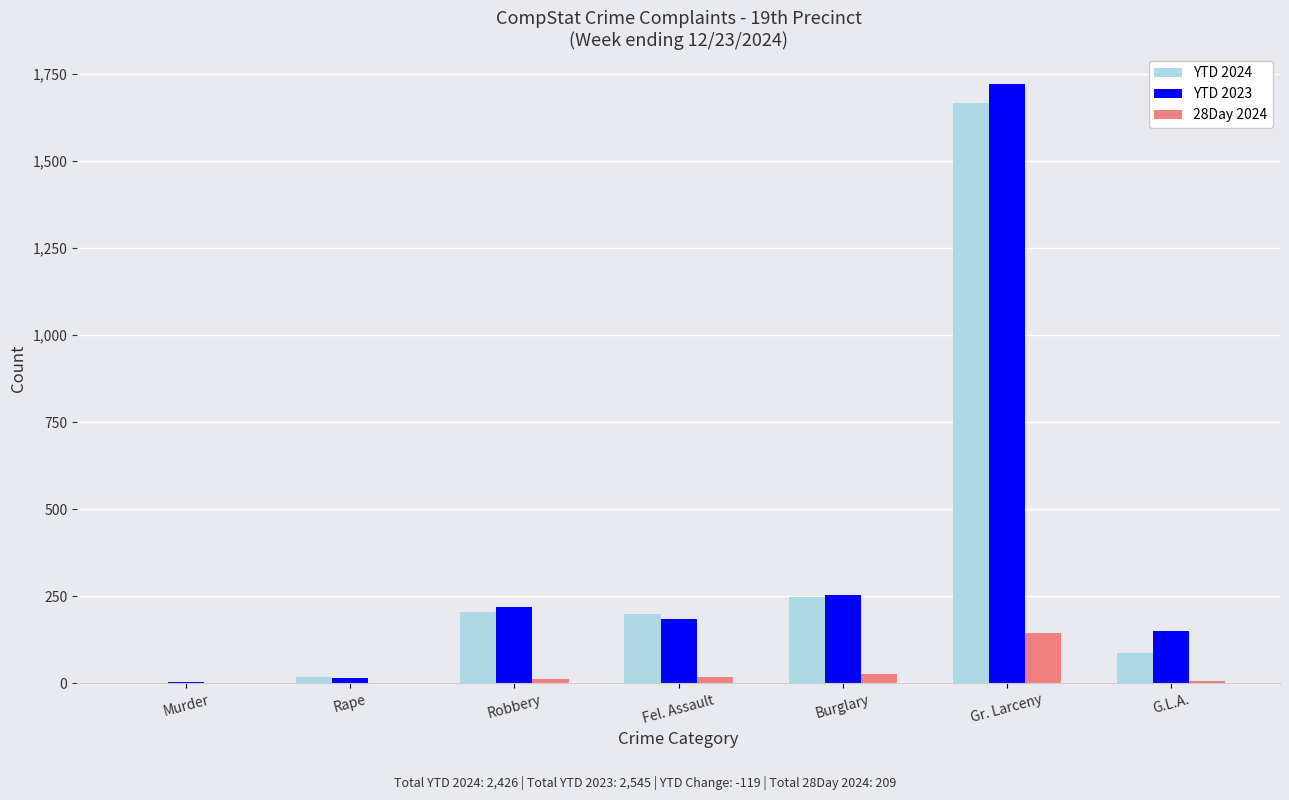

Which series changed the most between Rape and Fel. Assault?

YTD 2024